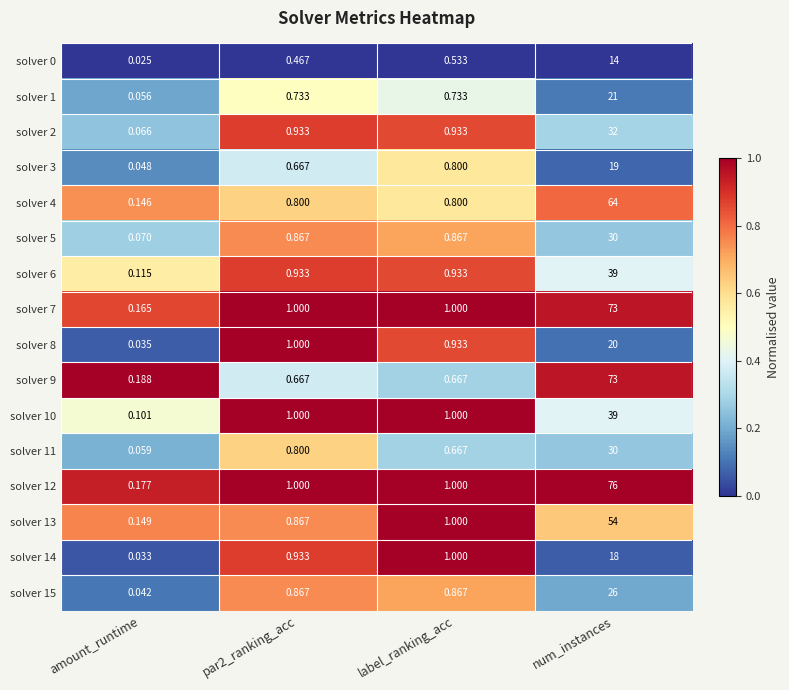

Which label corresponds to the largest value in the chart?

num_instances